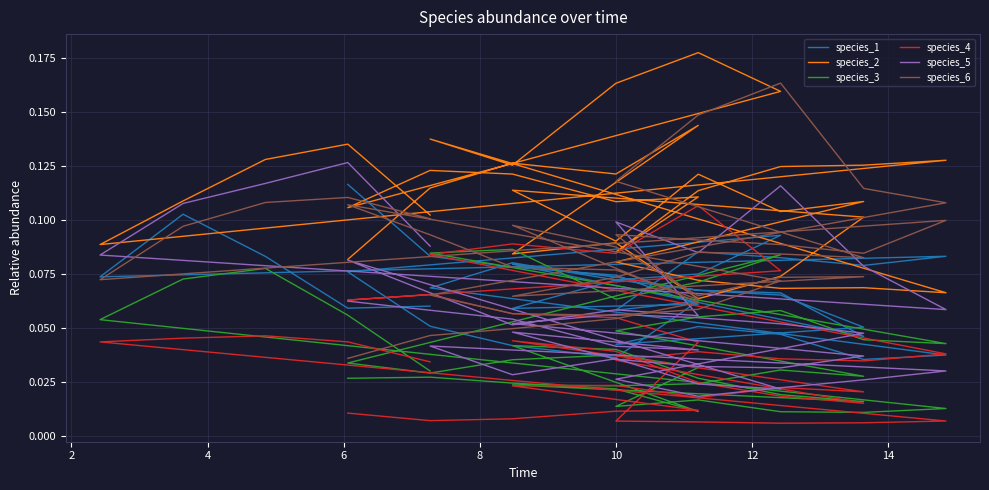

In species_6, how many points are lower than both neighbors (excluding endpoints)?

7